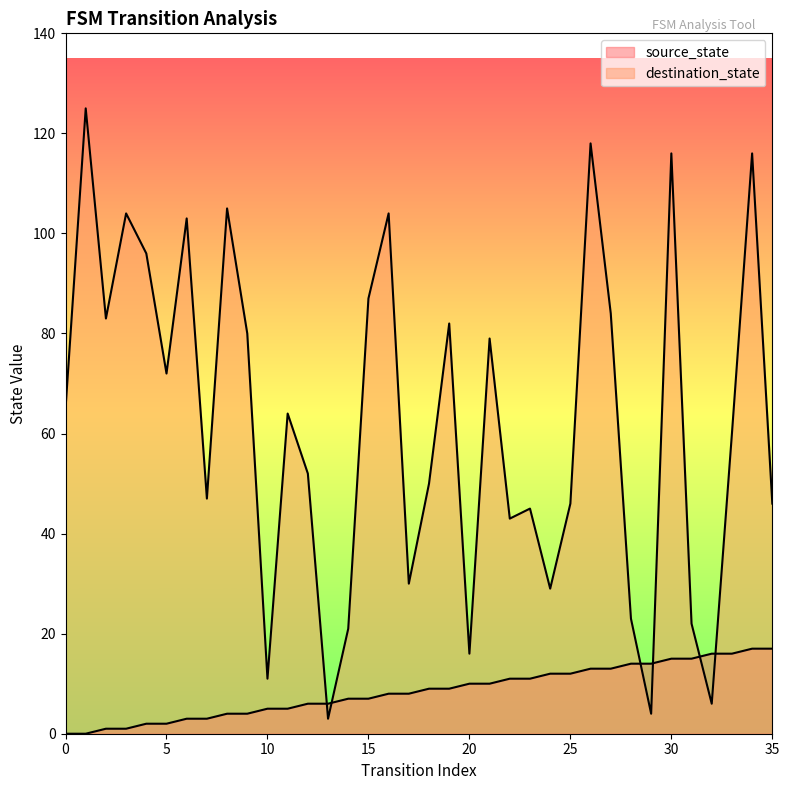

Reading left to right, what are all the values shown in this chart?

source_state: 0	0	1	1	2	2	3	3	4	4	5	5	6	6	7	7	8	8	9	9	10	10	11	11	12	12	13	13	14	14	15	15	16	16	17	17
destination_state: 65	125	83	104	96	72	103	47	105	80	11	64	52	3	21	87	104	30	50	82	16	79	43	45	29	46	118	84	23	4	116	22	6	60	116	46